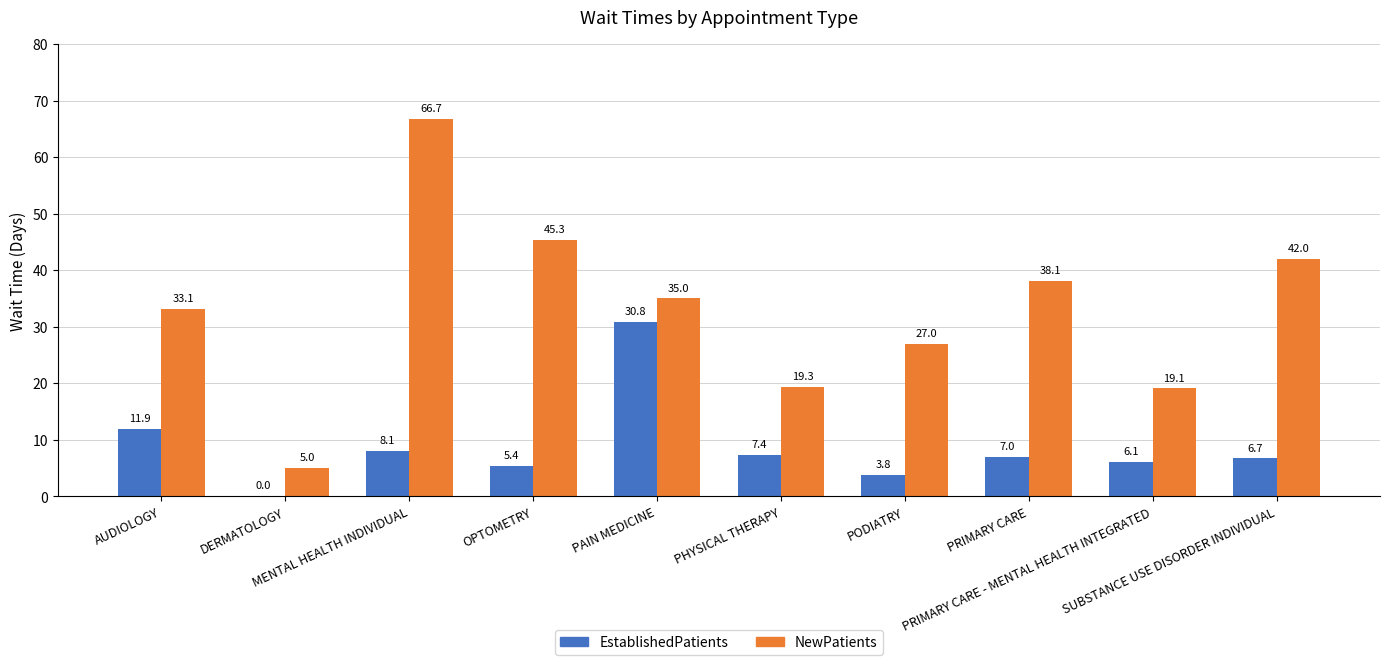

What is the sum of all EstablishedPatients values?

87.2